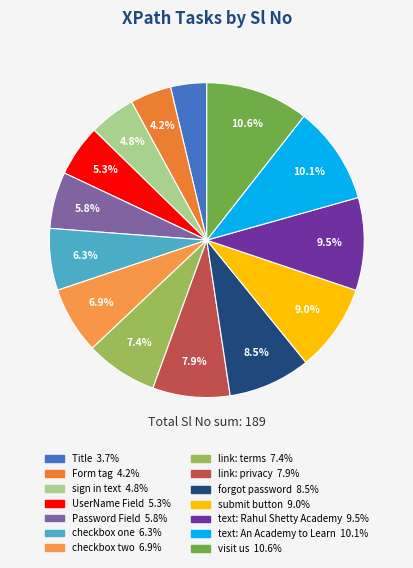

What is the ratio of the value at visit us to the value at forgot password?

1.2